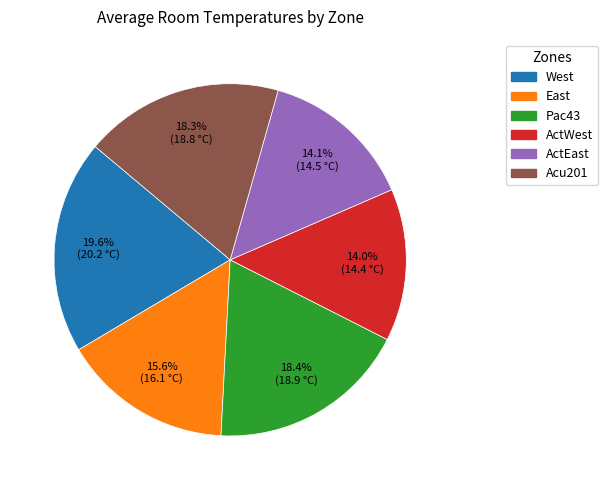

How many slices are in this pie chart?

6